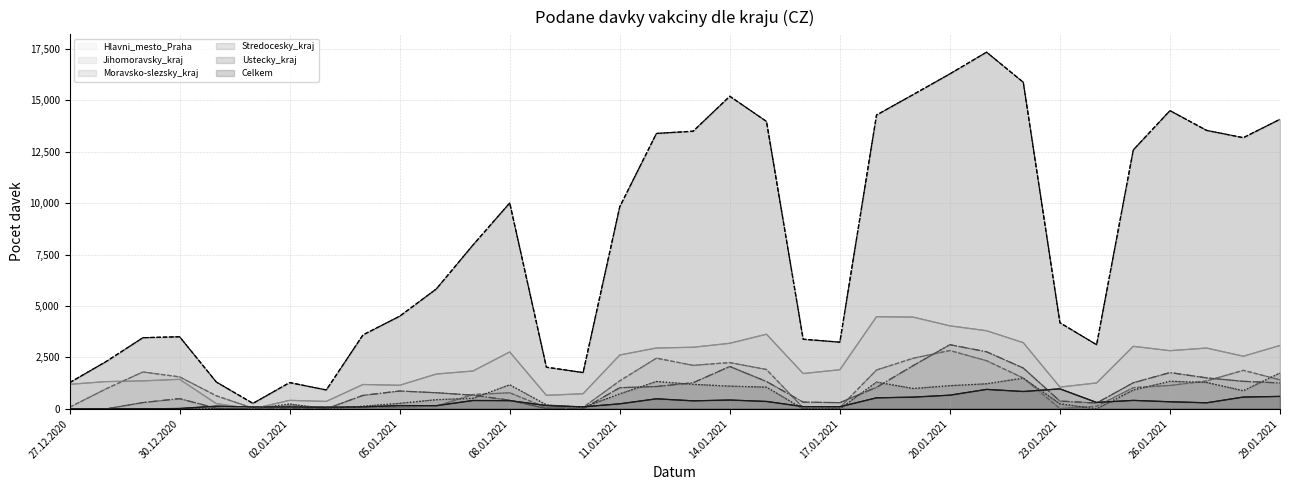

What is the difference between the Ustecky_kraj values at 13.01.2021 and 10.01.2021?

292